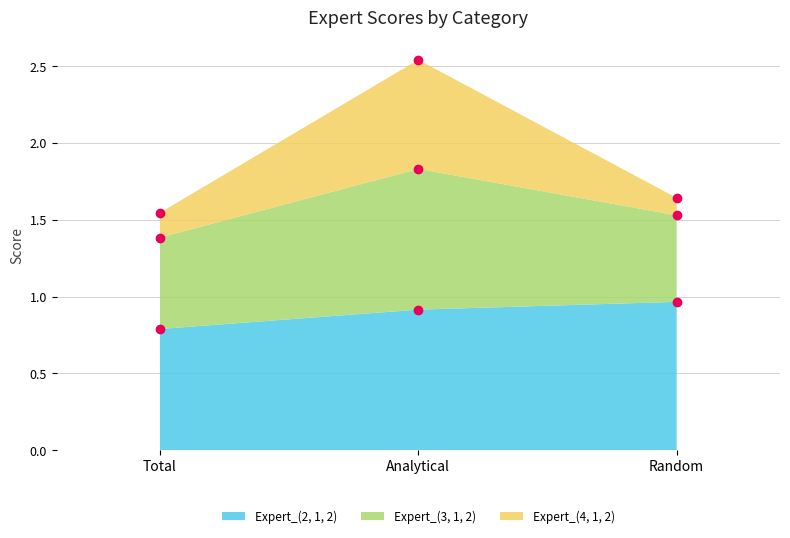

What is the difference between the highest and lowest values at Random?

0.7